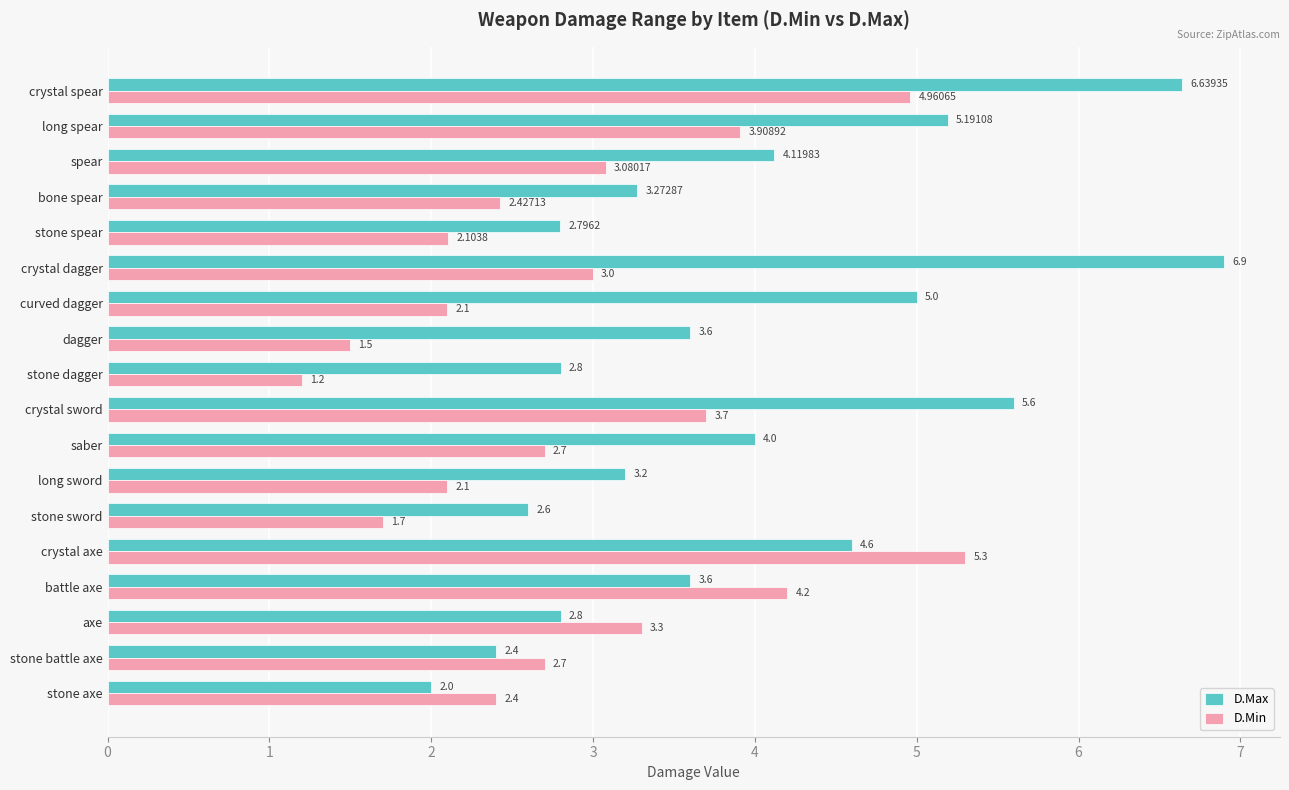

At which category is the sum across all series the highest?

crystal spear